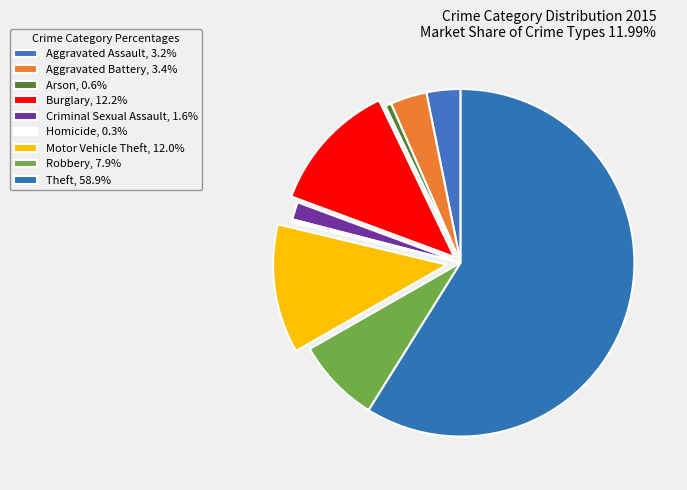

Rank the categories by value from highest to lowest.

Theft, Burglary, Motor Vehicle Theft, Robbery, Aggravated Battery, Aggravated Assault, Criminal Sexual Assault, Arson, Homicide